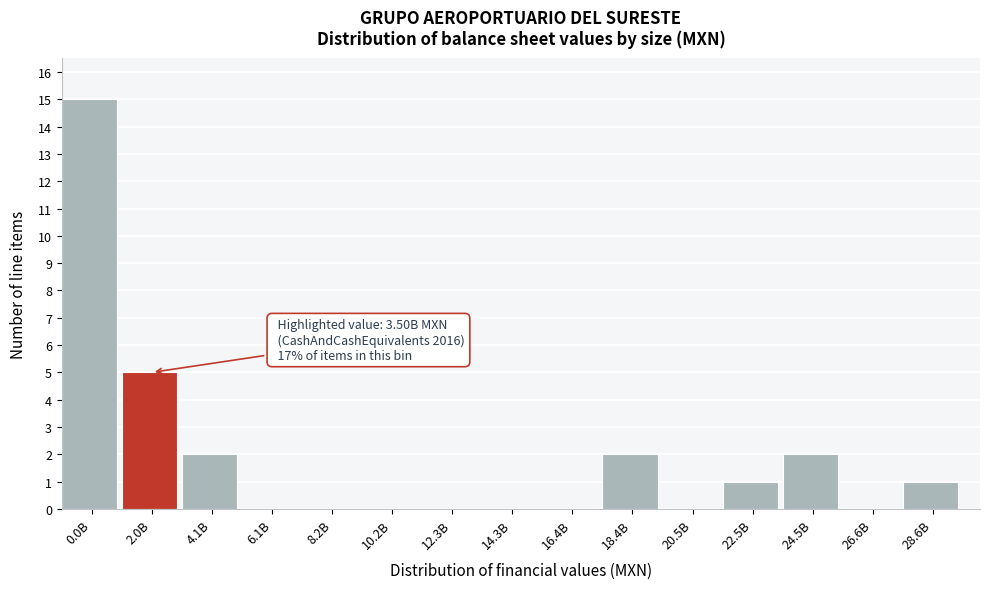

Reading right to left, what are all the values shown in this chart?

28.6B=1	26.6B=0	24.5B=2	22.5B=1	20.5B=0	18.4B=2	16.4B=0	14.3B=0	12.3B=0	10.2B=0	8.2B=0	6.1B=0	4.1B=2	2.0B=5	0.0B=15